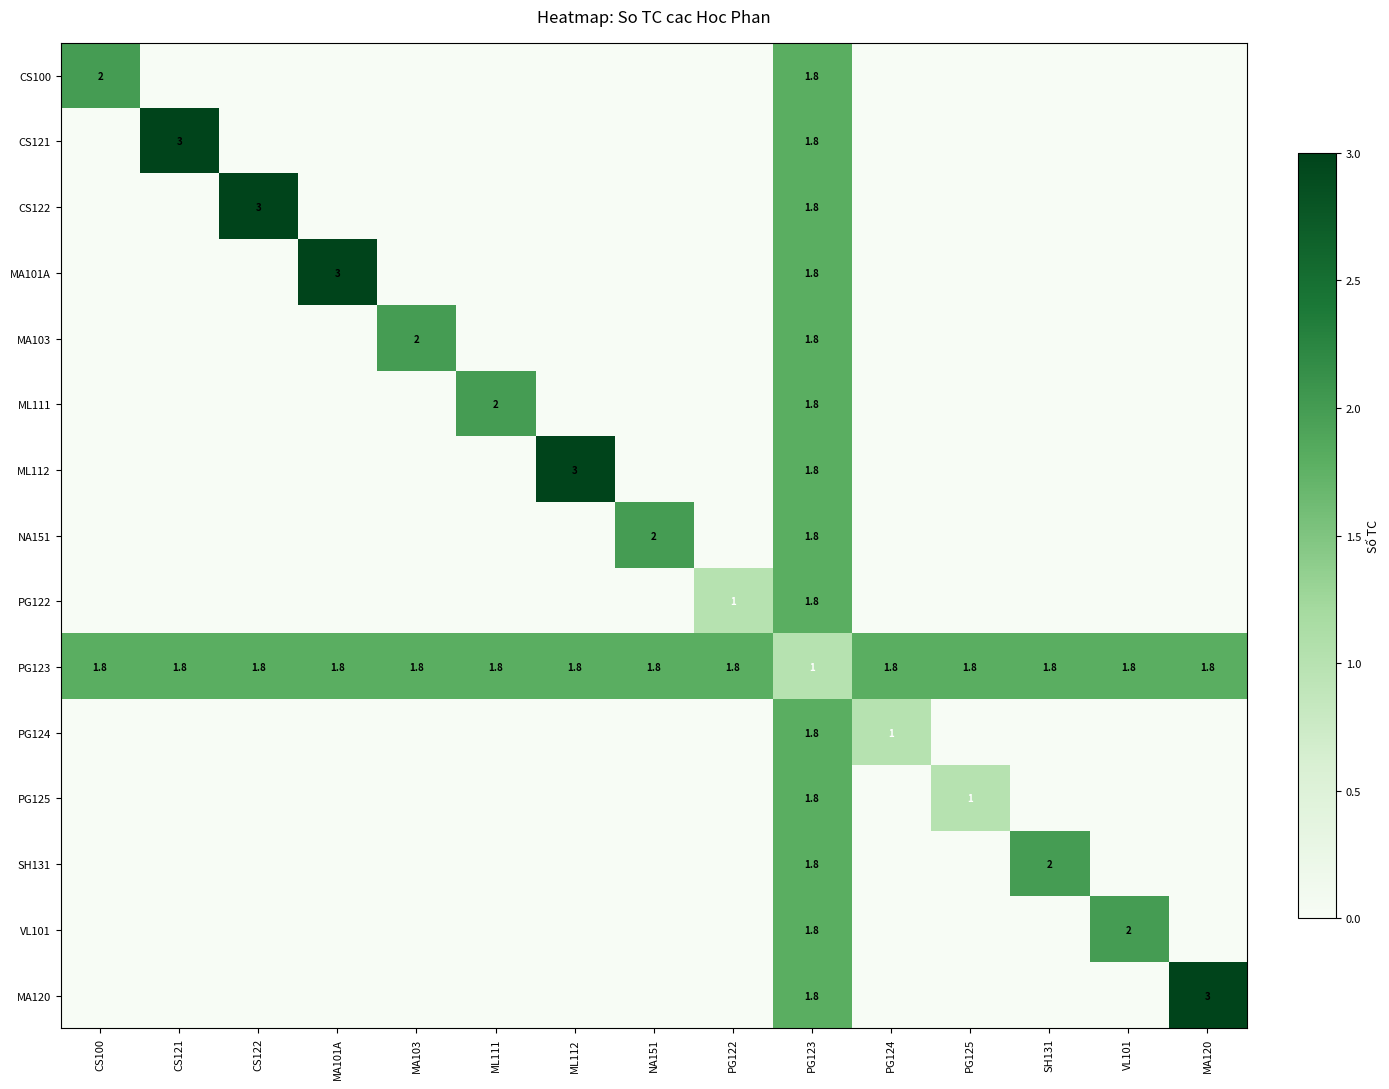

The CS100 series shows 1.8 at PG123. True or false?

True